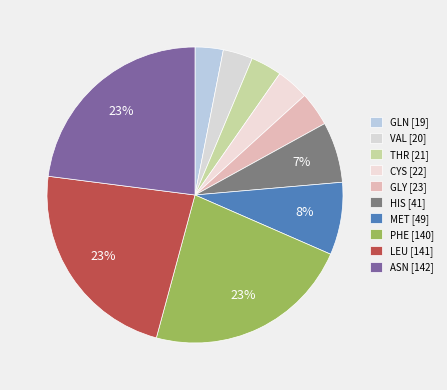

How many slices are in this pie chart?

10